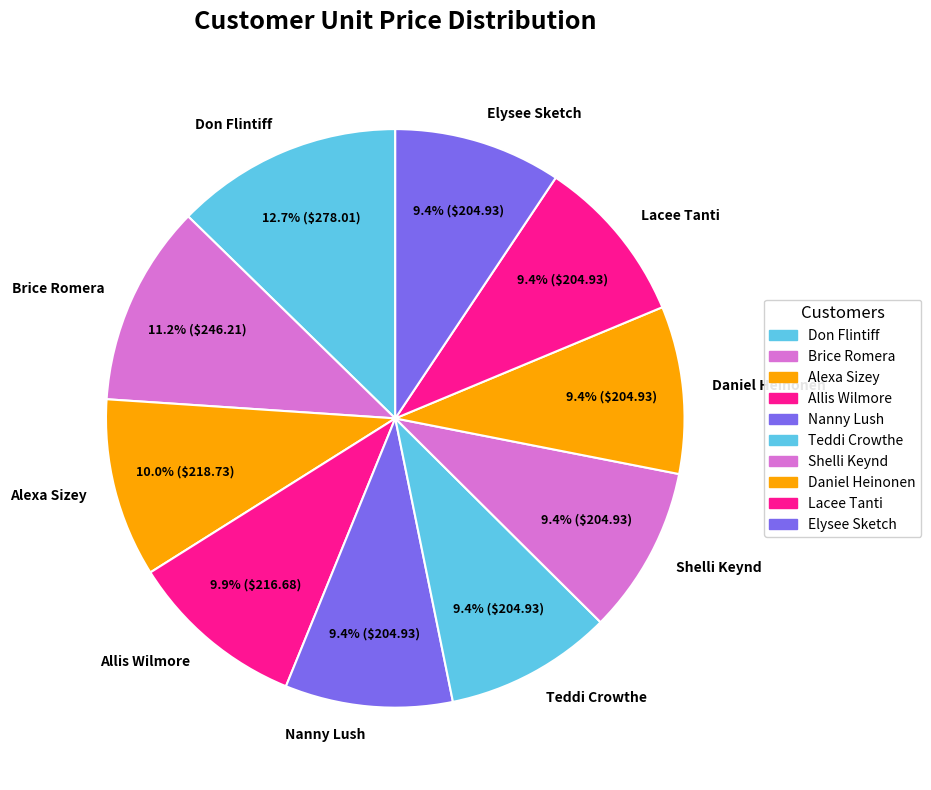

What percentage is the Allis Wilmore slice, to the nearest percent?

10%